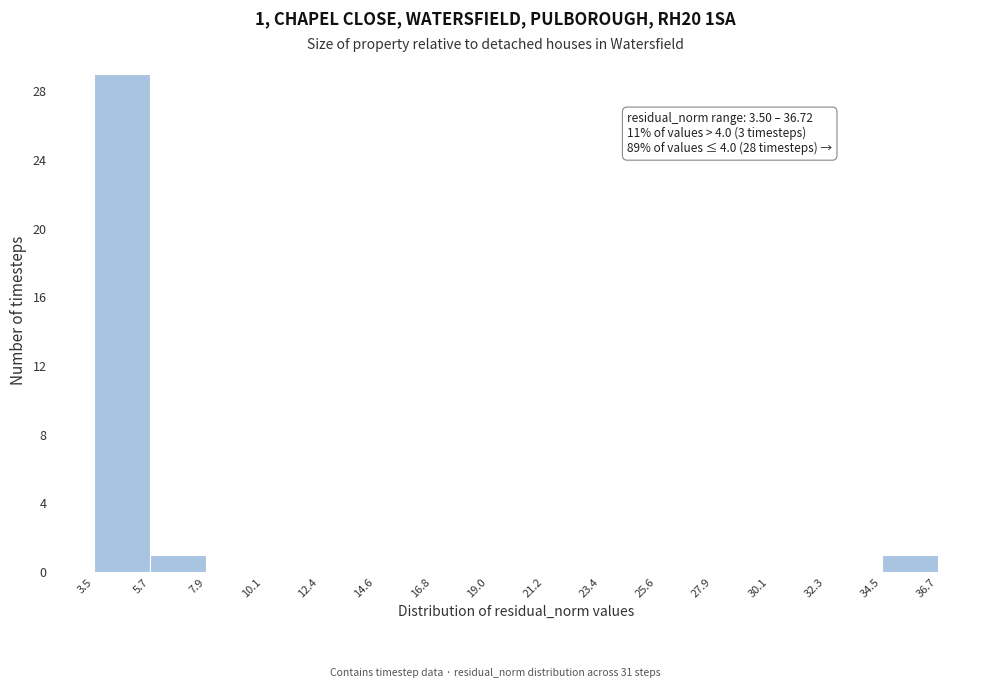

Over which range of the x-axis is the bar tallest?

3.5 to 5.7